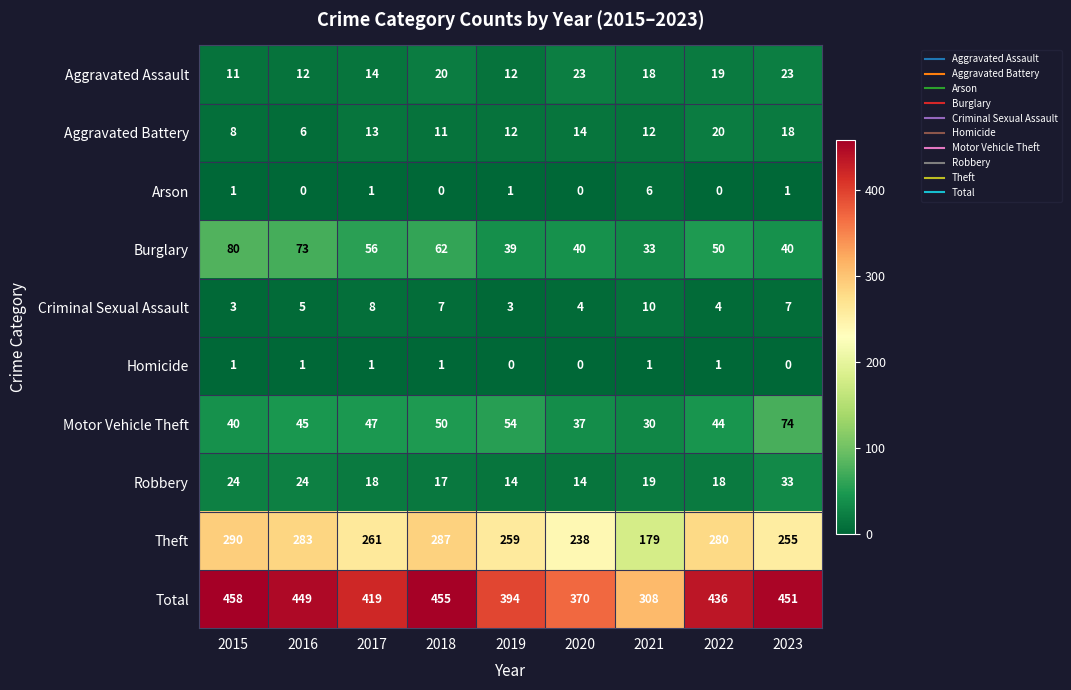

Which series changed the most between 2015 and 2017?

Total